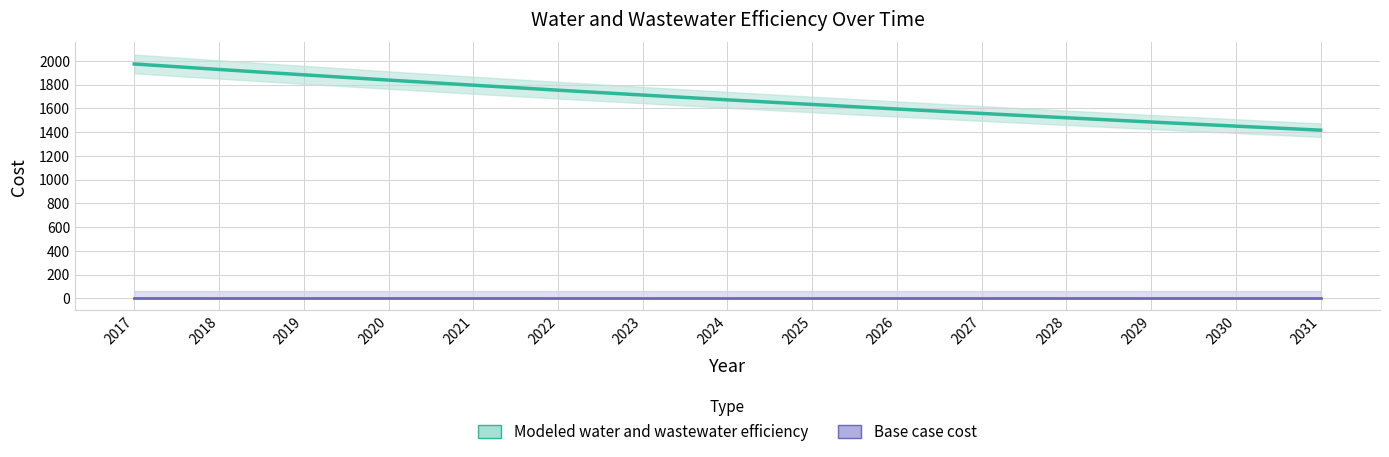

What value does the data have at 2017?

1973.9